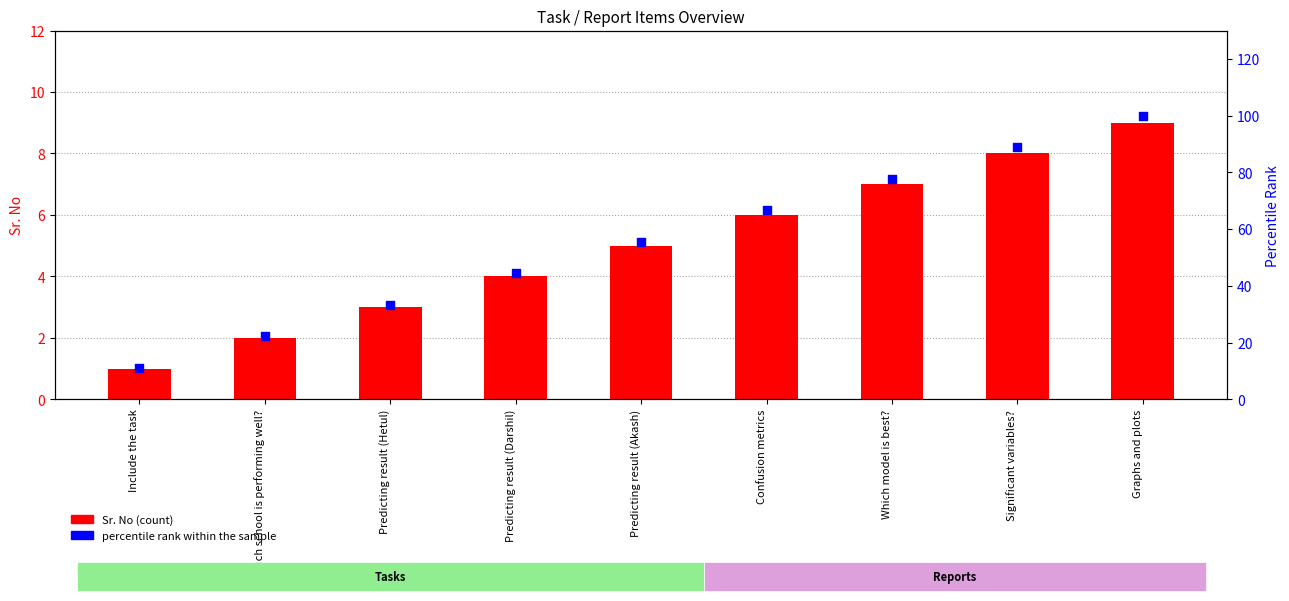

Which series reaches the minimum Y coordinate?

Sr. No (count)